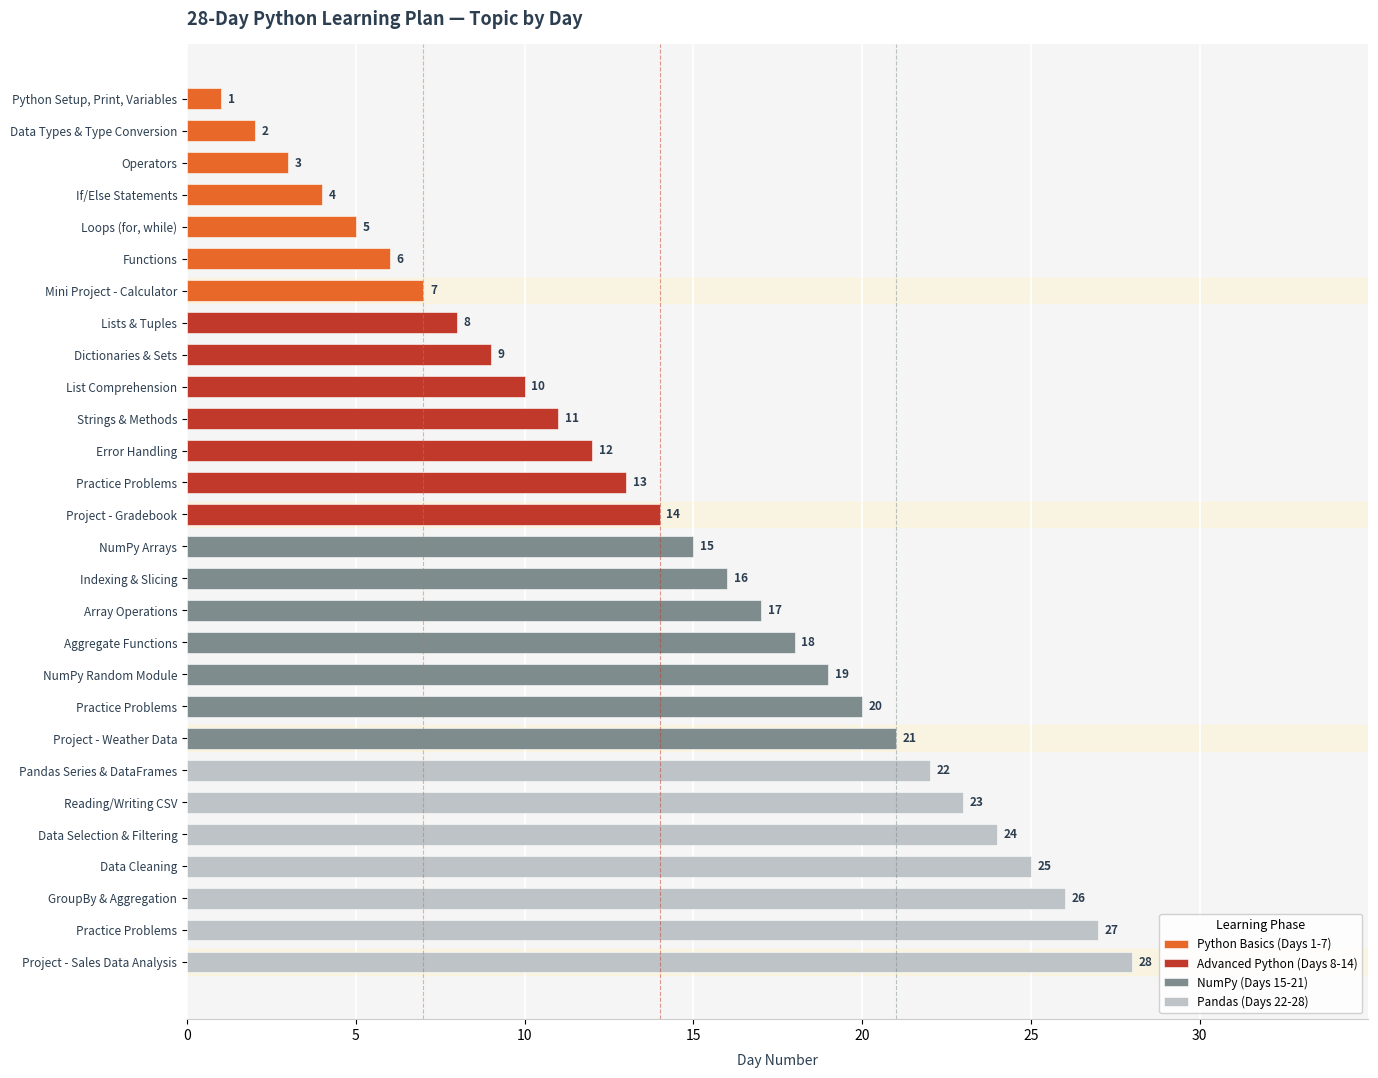

Is the value of Advanced Python (Days 8-14) at 30 greater than the value of Pandas (Days 22-28) at 5?

No